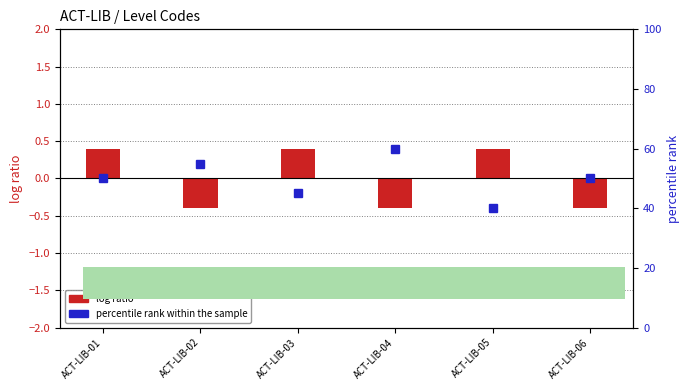

True or false: percentile rank within the sample has a value of 40.0 at ACT-LIB-05.

True